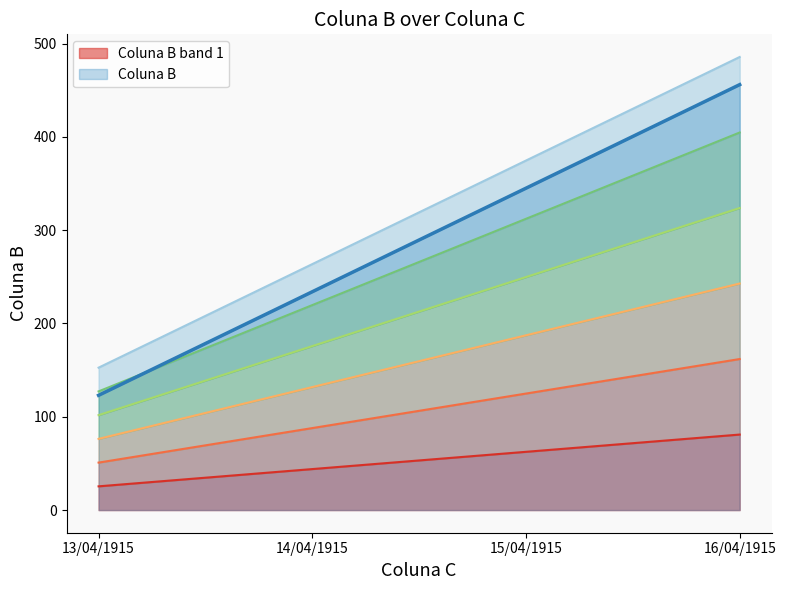

True or false: the data shows 43.7 at 13/04/1915.

False